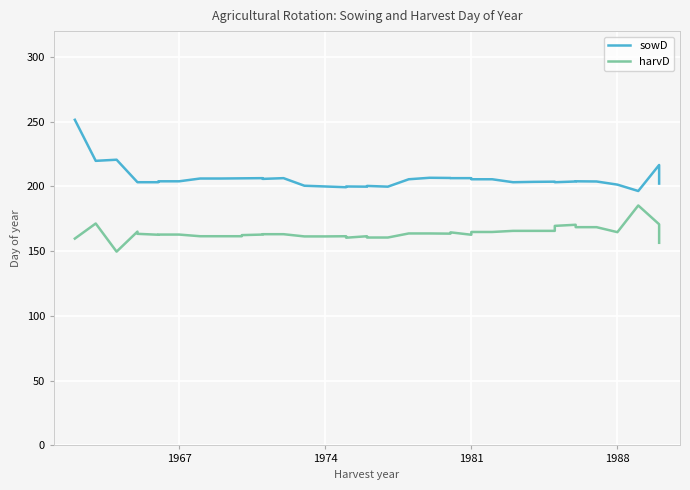

Reading left to right, list all the values displayed in this chart.

sowD: 251.5	219.8	220.7	203.3	203.3	203.3	204.0	204.0	206.1	206.1	206.3	206.3	206.4	205.9	206.4	200.6	200.0	199.4	200.0	199.9	200.4	199.9	205.6	206.7	206.6	206.4	206.4	205.6	205.6	203.3	203.6	203.7	203.3	203.9	204.0	203.9	201.4	196.5	216.6	202.2
harvD: 159.8	171.4	149.7	165.1	163.4	162.7	162.9	162.9	161.6	161.6	161.6	162.4	162.9	163.1	163.1	161.4	161.4	161.6	160.4	161.6	160.6	160.6	163.7	163.7	163.6	164.6	162.7	164.9	164.9	165.7	165.7	165.7	169.6	170.4	168.6	168.6	164.7	185.3	170.8	156.5